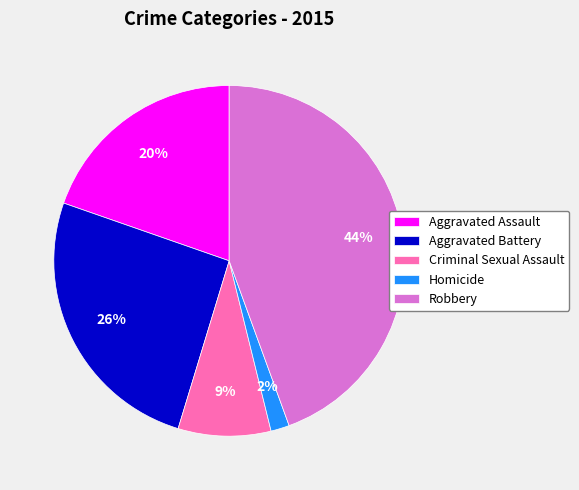

Count the number of slices in the pie.

5